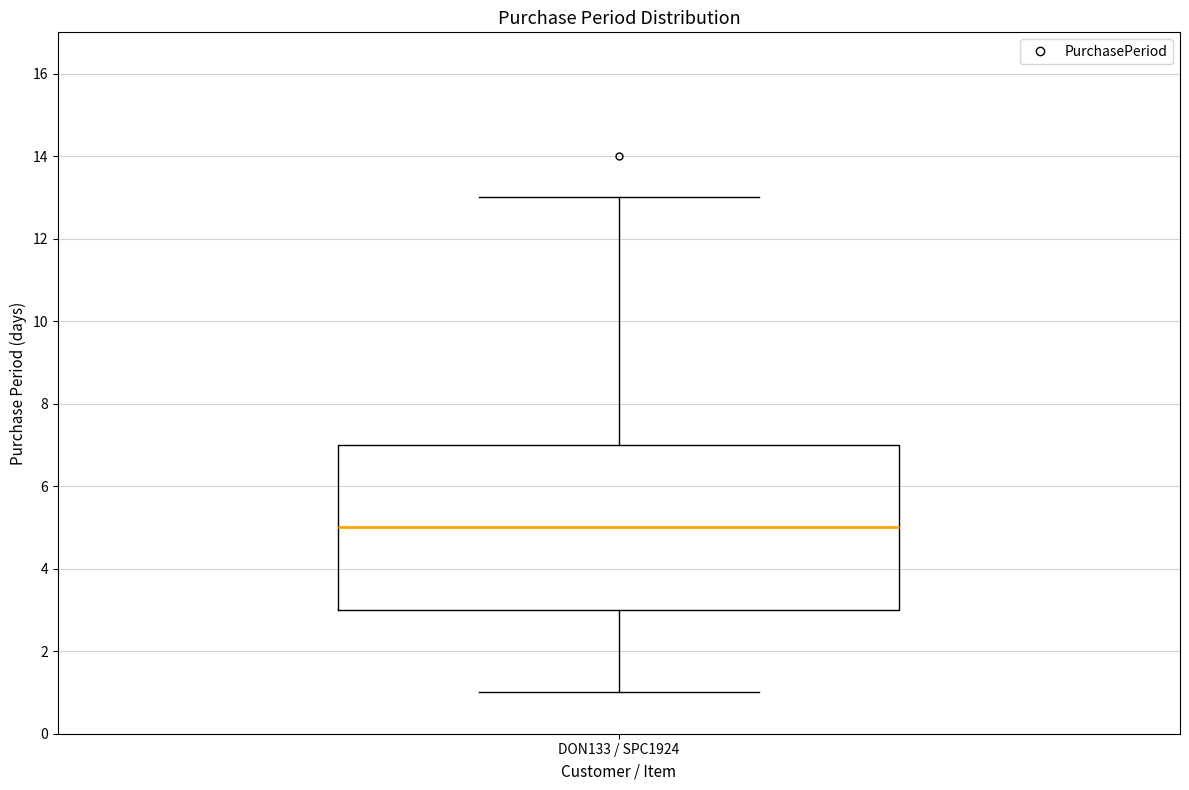

Where does the lower whisker of the box for DON133 / SPC1924 end on the y-axis? The values are not printed on the chart, so give them approximately, as read against the axis.

1